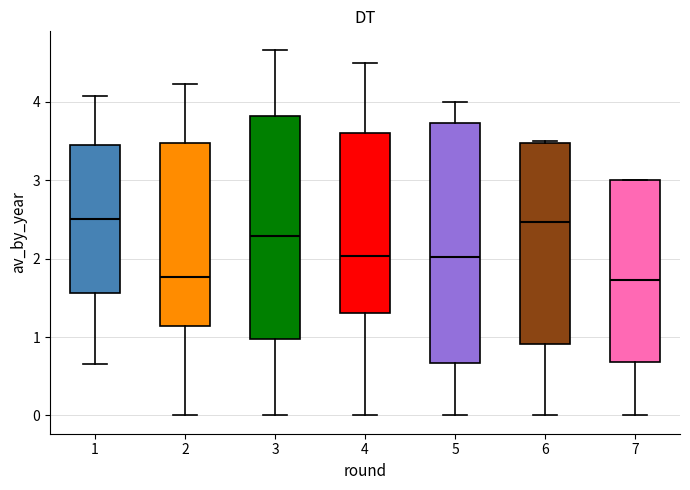

Where does the median line of the box at x = 6 sit on the y-axis? The values are not printed on the chart, so give them approximately, as read against the axis.

2.5